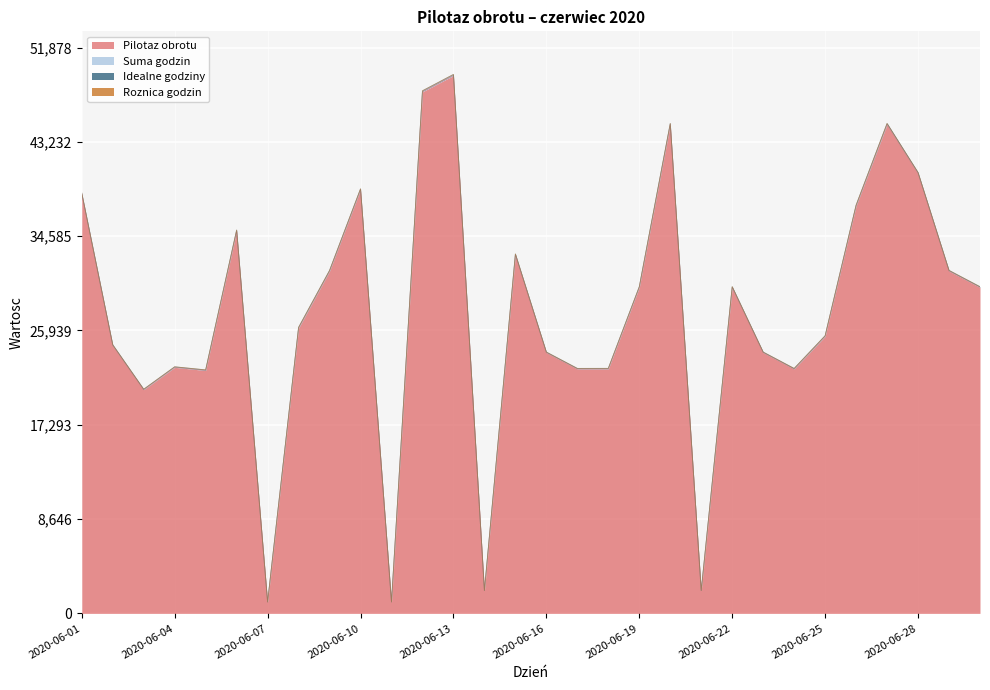

True or false: Pilotaz obrotu and Idealne godziny cross at least once.

False